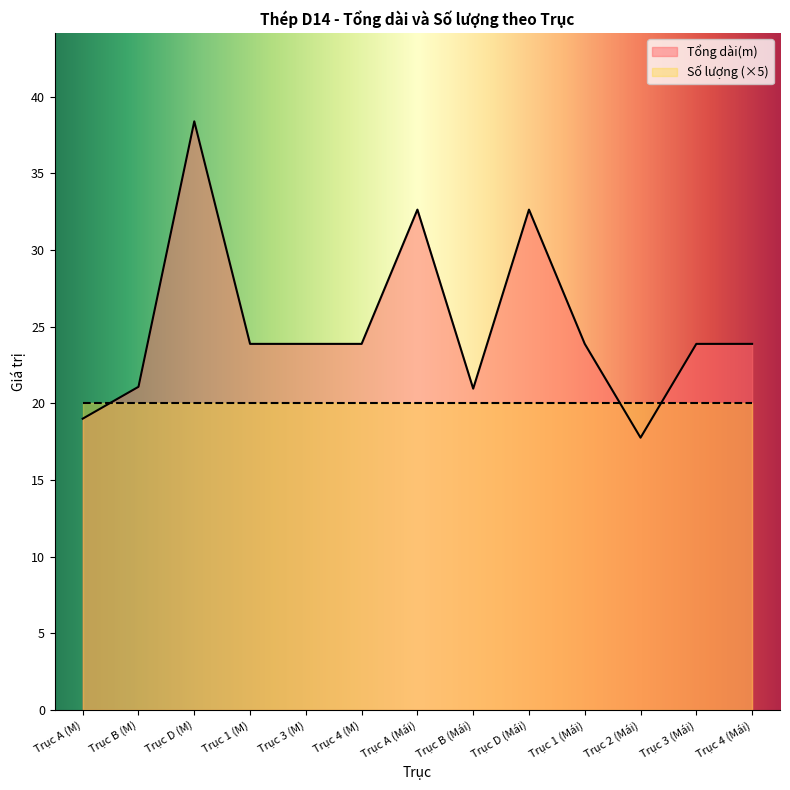

Reading right to left, transcribe all the data shown in this chart.

23.9	23.9	17.8	23.9	32.6	21.0	32.6	23.9	23.9	23.9	38.4	21.1	19.0